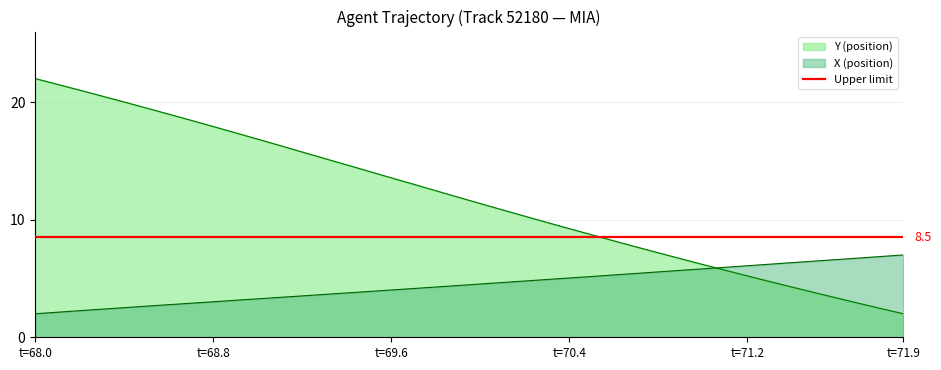

Reading right to left, list all the values displayed in this chart.

X: 7.0	6.9	6.7	6.6	6.5	6.3	6.2	6.1	6.0	5.8	5.7	5.6	5.4	5.3	5.2	5.0	4.9	4.8	4.7	4.5	4.4	4.3	4.1	4.0	3.9	3.8	3.6	3.5	3.4	3.3	3.1	3.0	2.9	2.8	2.6	2.5	2.4	2.3	2.1	2.0
Y: 2.0	2.4	2.9	3.3	3.8	4.3	4.7	5.2	5.7	6.2	6.7	7.2	7.7	8.2	8.7	9.2	9.8	10.3	10.8	11.4	11.9	12.5	13.0	13.6	14.1	14.7	15.2	15.8	16.3	16.8	17.4	17.9	18.4	19.0	19.5	20.0	20.5	21.0	21.5	22.0